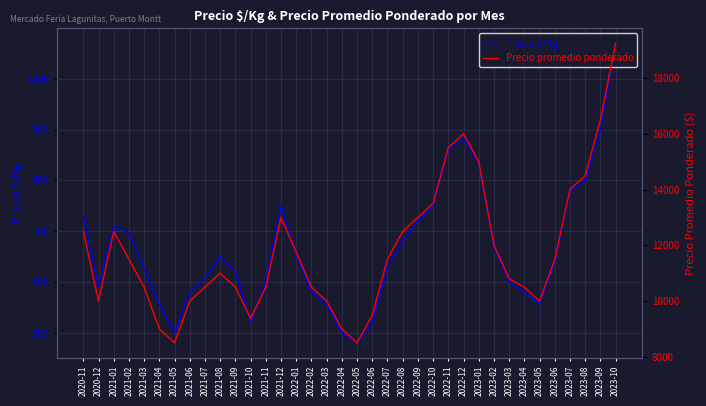

How many interior local valleys does the Precio promedio ponderado series have?

5